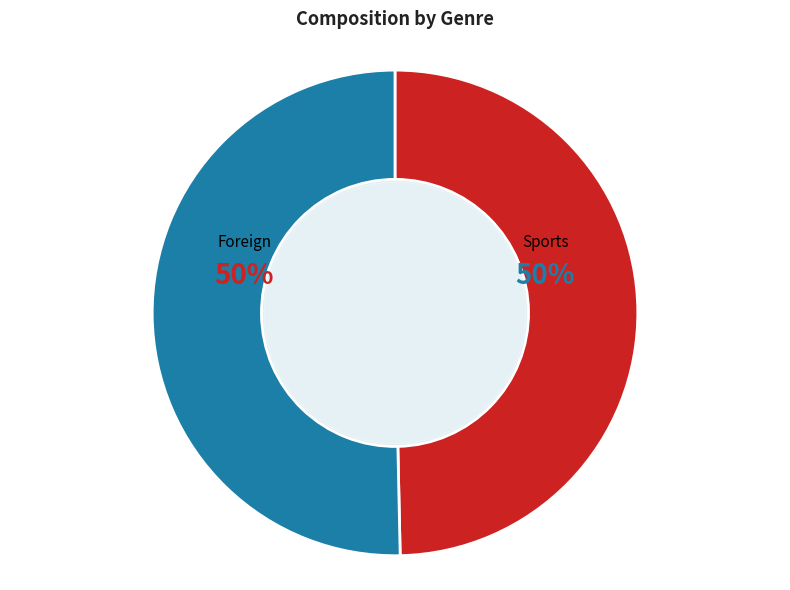

Is the sum of Foreign and Sports greater than half?

Yes